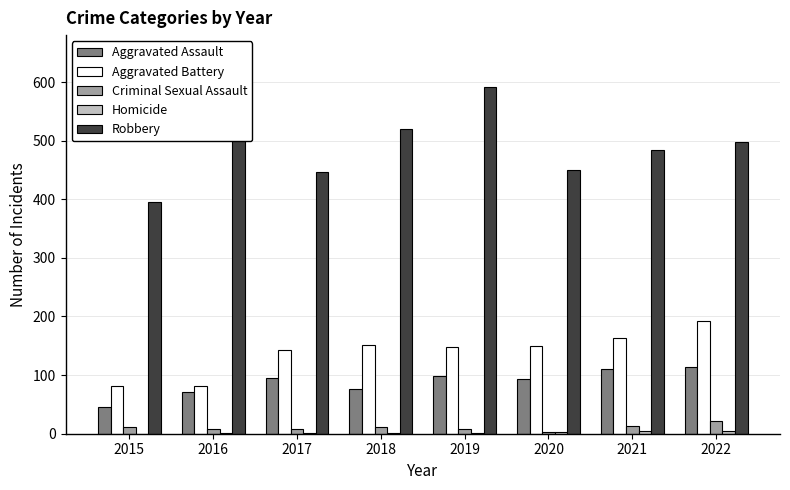

Is it true that Aggravated Battery equals 148 at 2019?

True